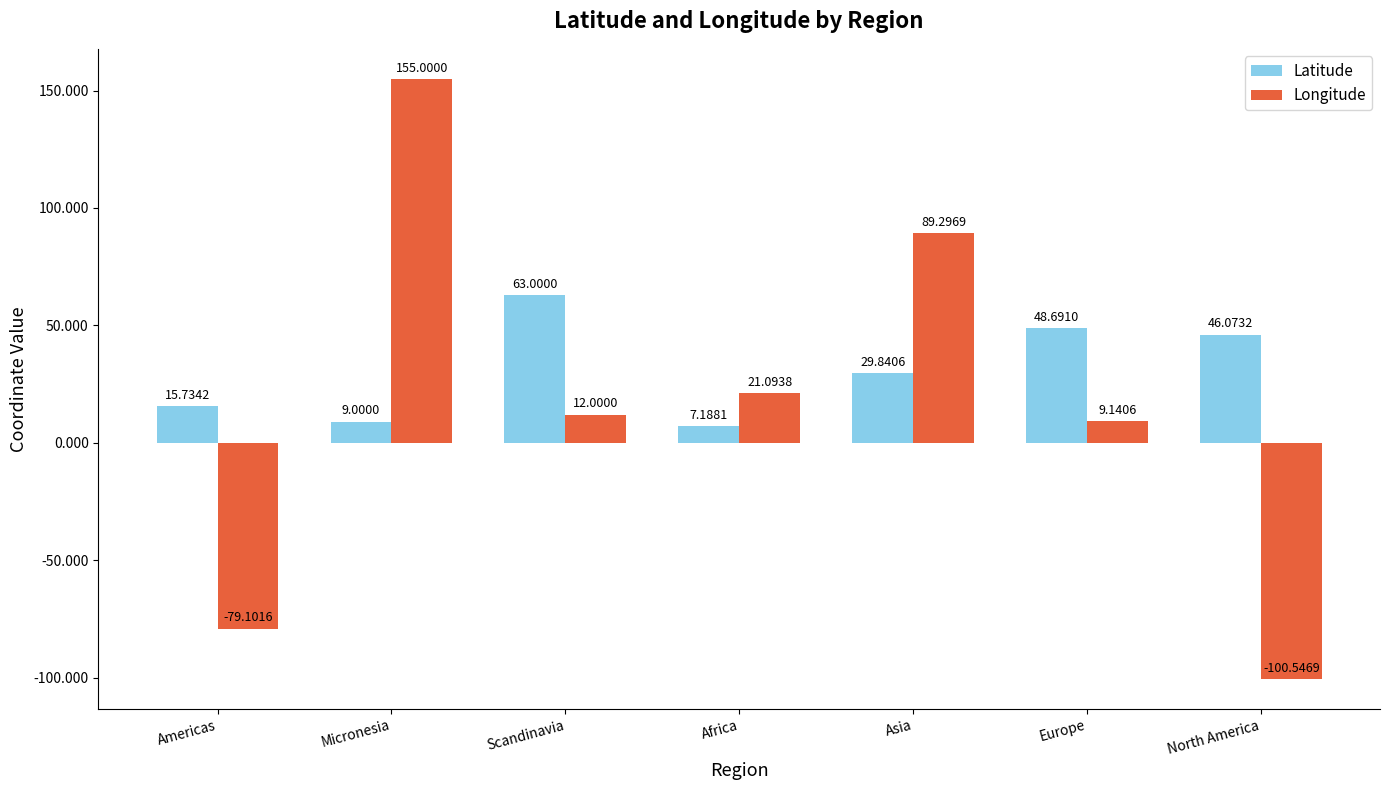

What is the label of the 3rd bar from the right?

Asia